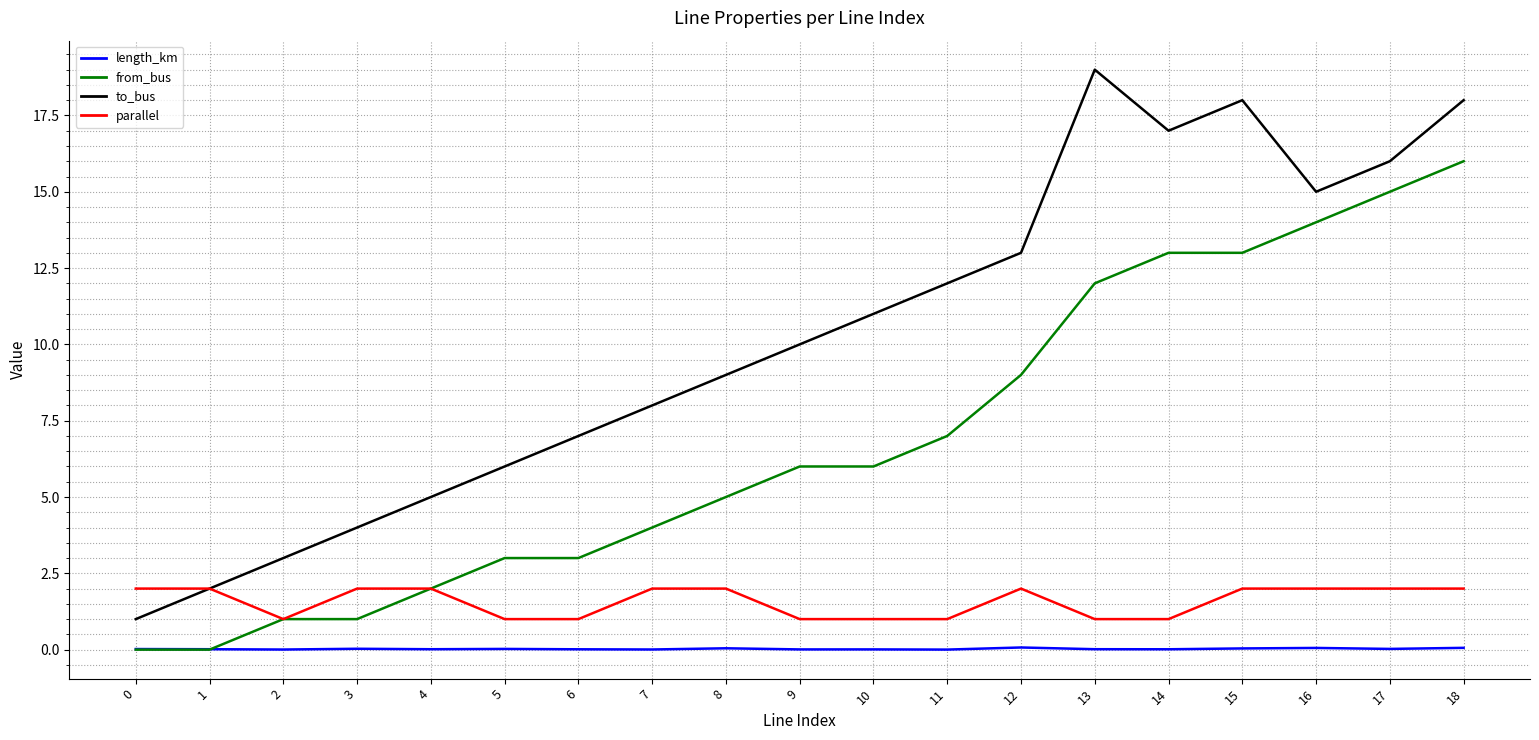

What is the sum of all parallel values?

30.0